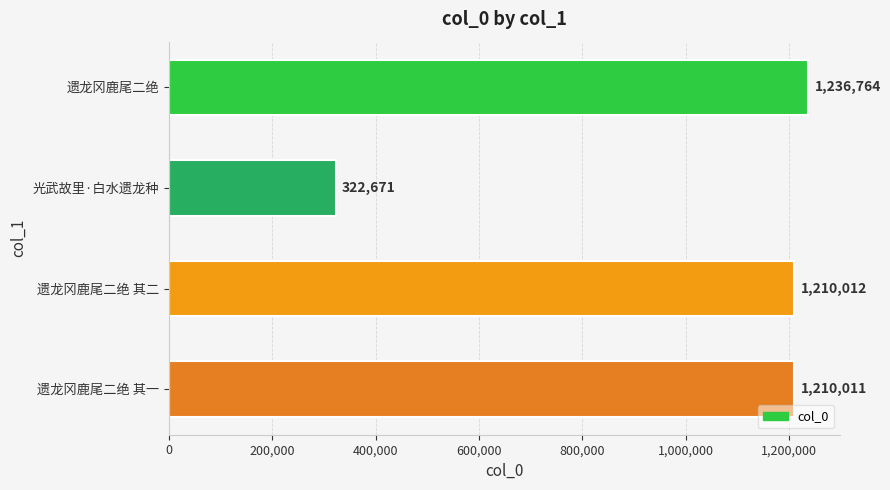

Rank the categories by value from highest to lowest.

遗龙冈鹿尾二绝, 遗龙冈鹿尾二绝 其二, 遗龙冈鹿尾二绝 其一, 光武故里·白水遗龙种